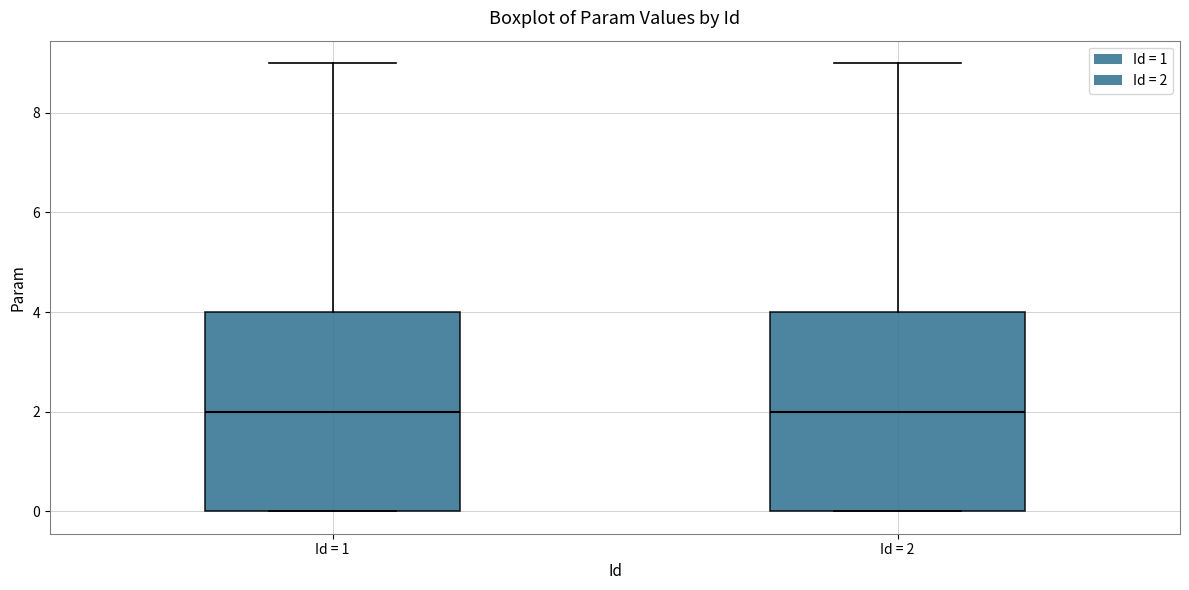

Where does the upper whisker of the box for Id = 1 end on the y-axis? The values are not printed on the chart, so give them approximately, as read against the axis.

9